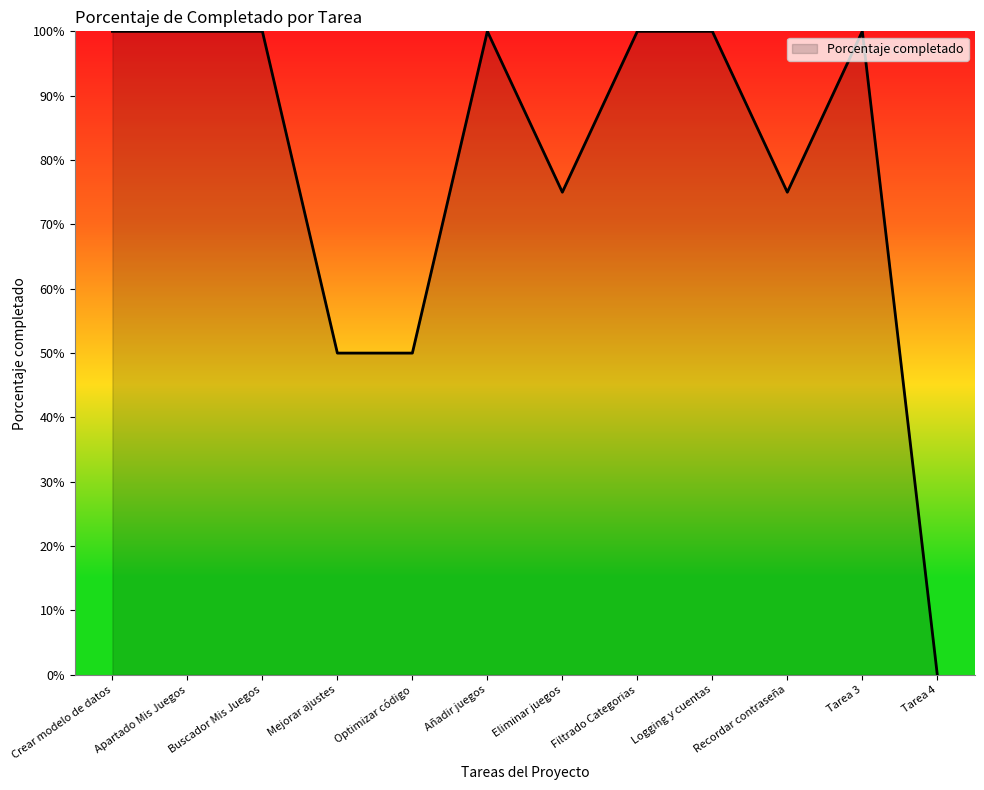

Does the chart display data point markers on the line(s)?

No